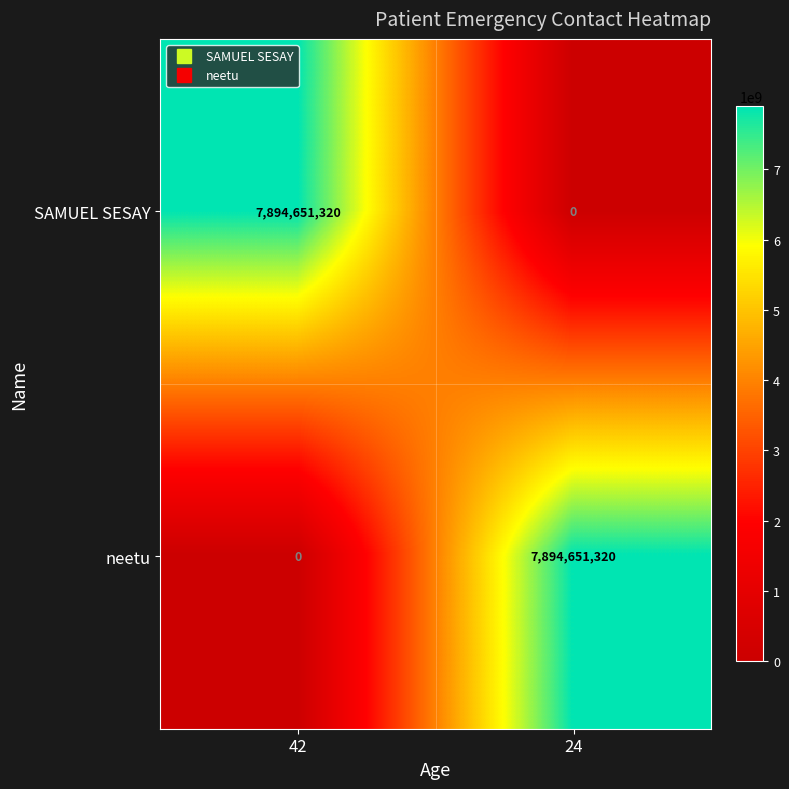

Reading right to left, extract all data points from this chart.

SAMUEL SESAY: 24=0	42=7894651320
neetu: 24=7894651320	42=0